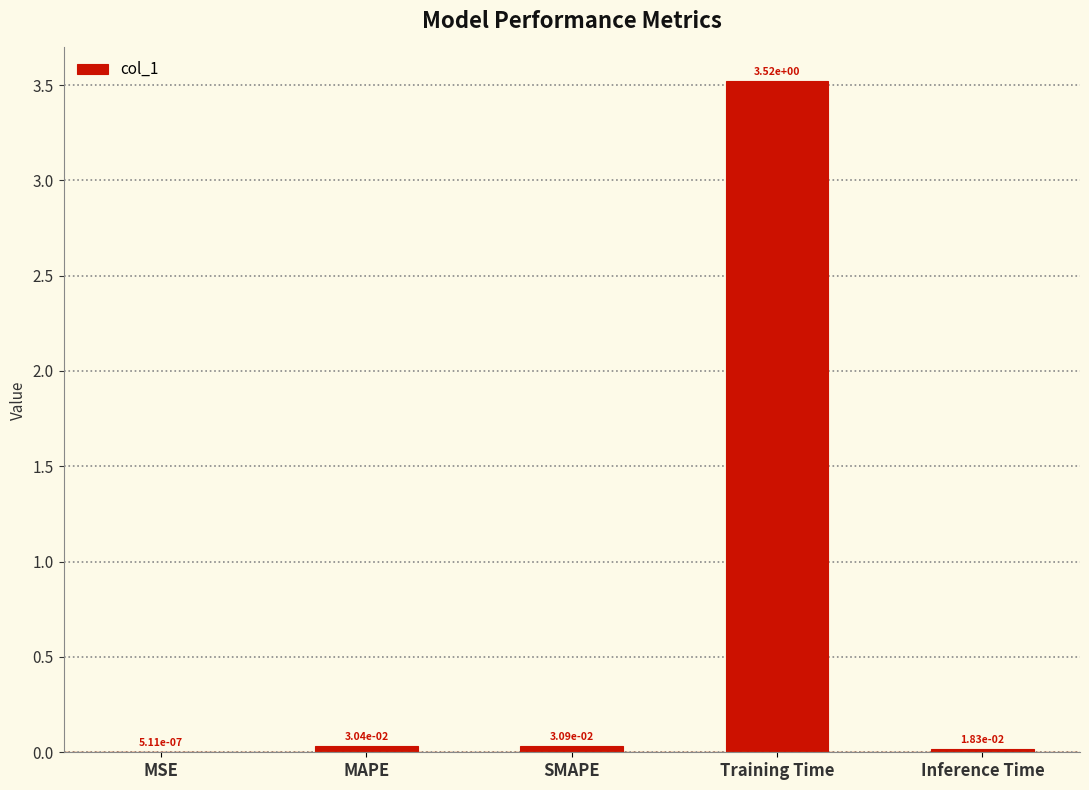

Which category has the highest value across all series?

Training Time